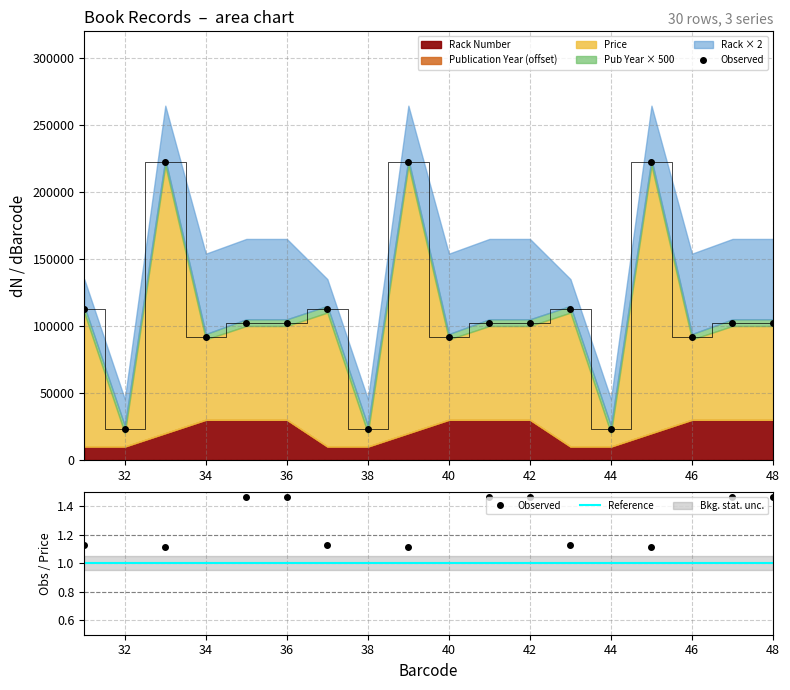

Which series has the largest total across all categories?

Price